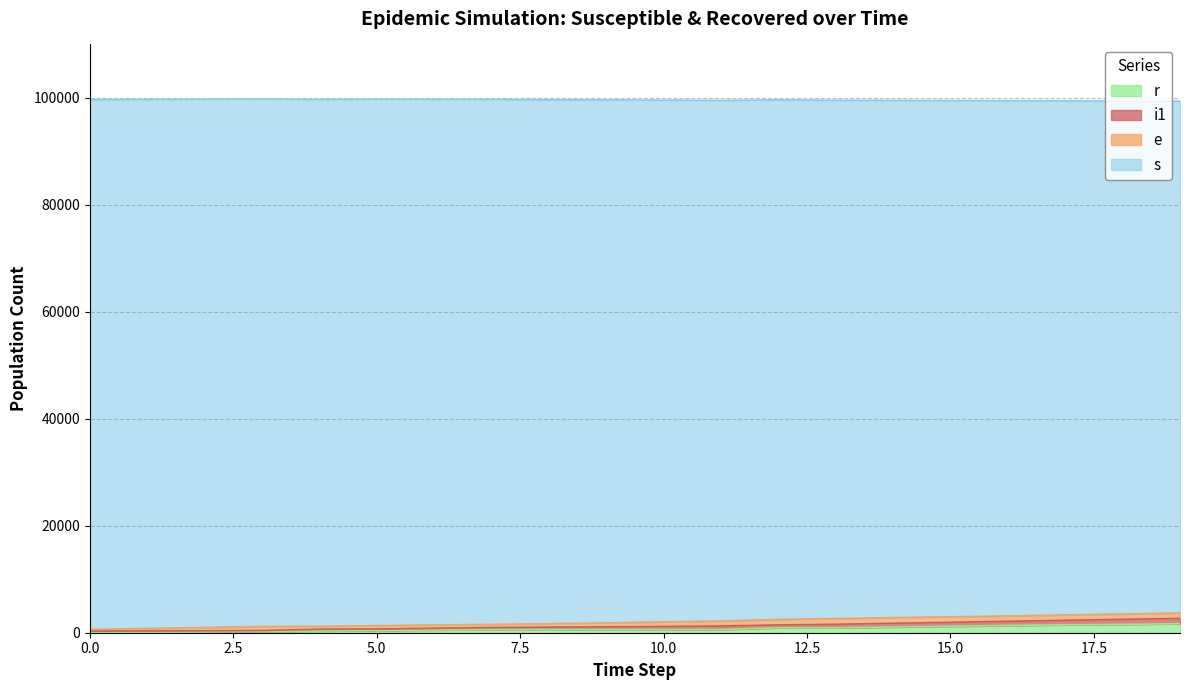

What is the difference between the maximum and minimum values in the s series?

3074